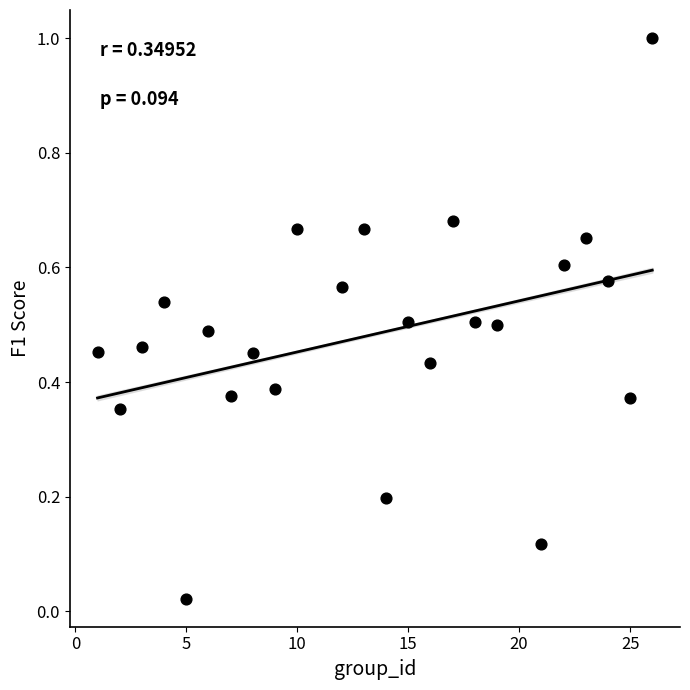

What is the range of Y values (max minus min)?

1.0